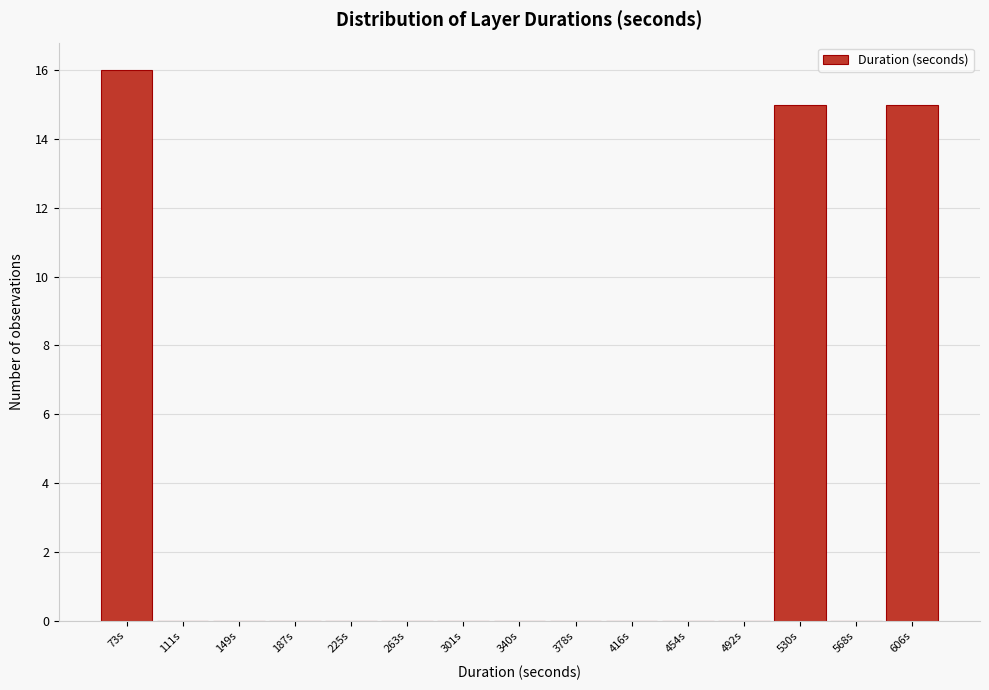

Reading left to right, what are all the values shown in this chart?

73s=16	111s=0	149s=0	187s=0	225s=0	263s=0	301s=0	340s=0	378s=0	416s=0	454s=0	492s=0	530s=15	568s=0	606s=15